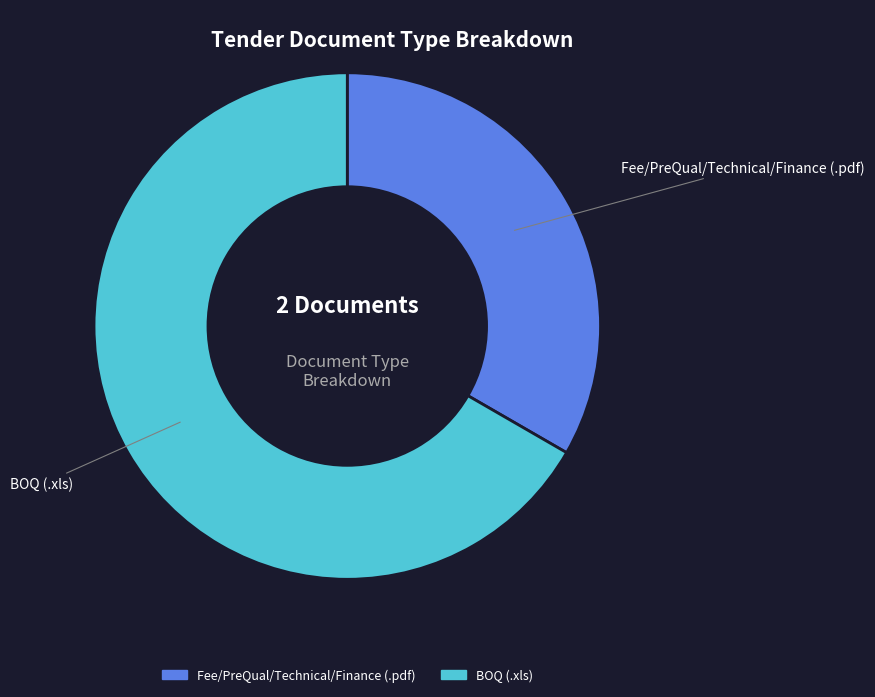

True or false: Fee/PreQual/Technical/Finance (.pdf) accounts for 33% of the total.

True